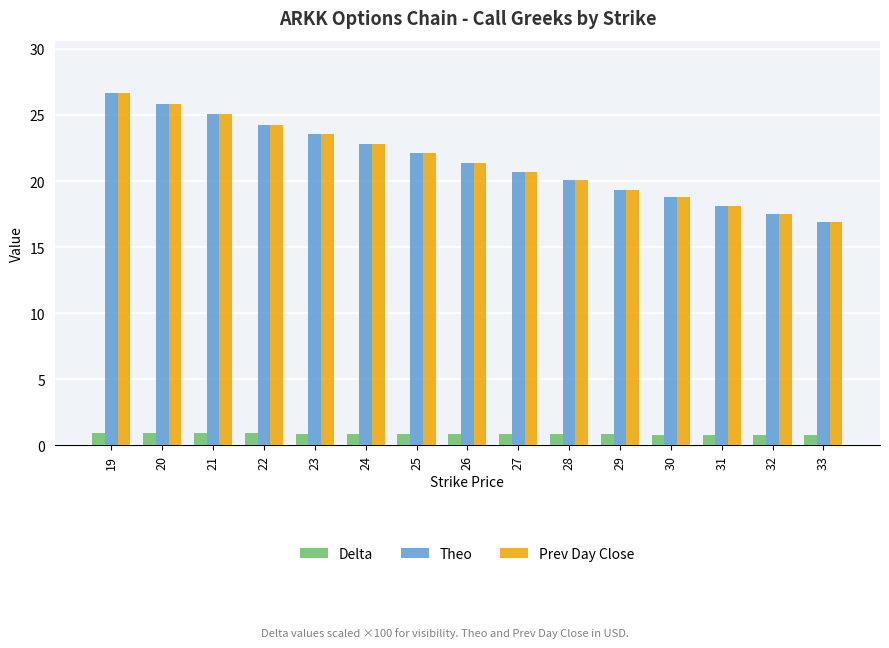

What is the difference between the maximum and minimum values in the Theo series?

9.7